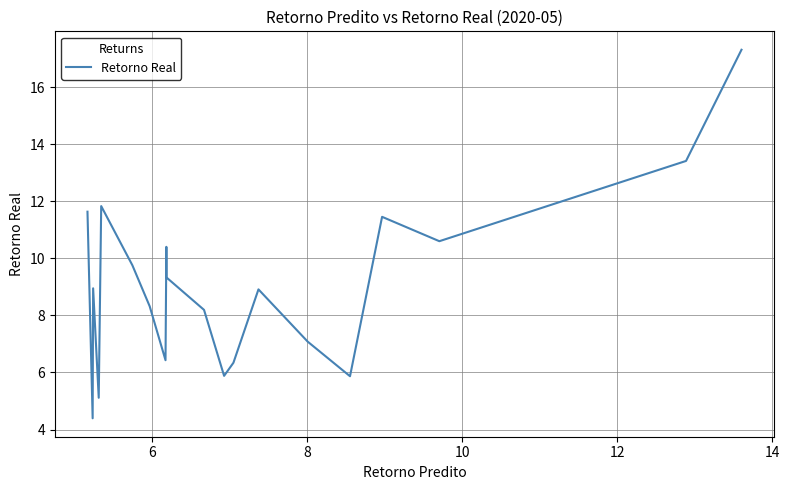

What is the maximum value shown in the chart?

17.3